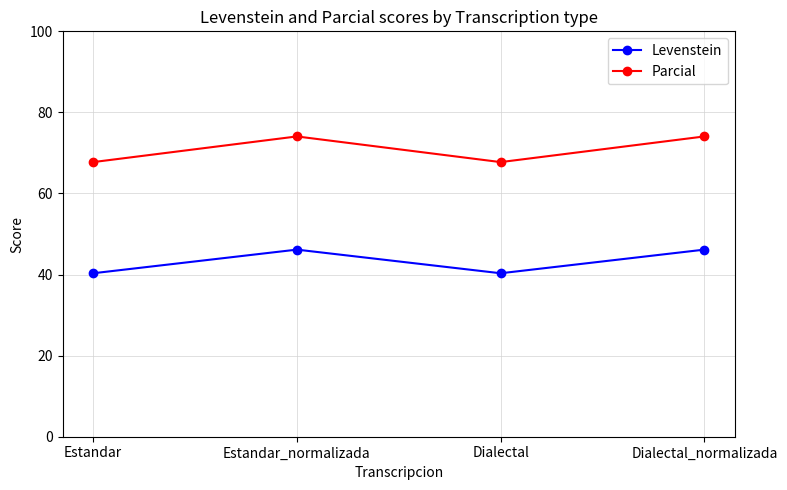

How many distinct data groups are displayed?

2